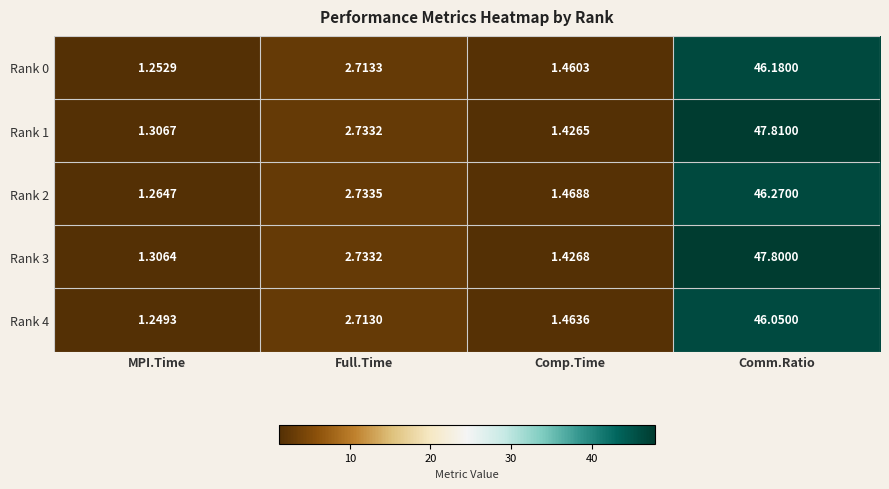

Is the value of Rank 0 at Full.Time greater than the value of Rank 3 at Full.Time?

No